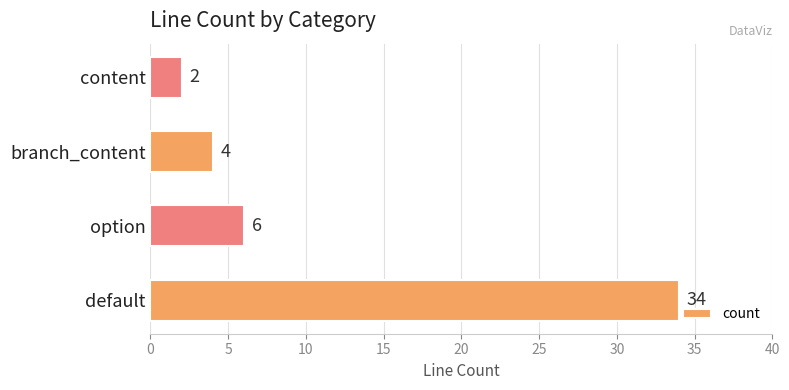

What is the change in value from default to branch_content?

-30